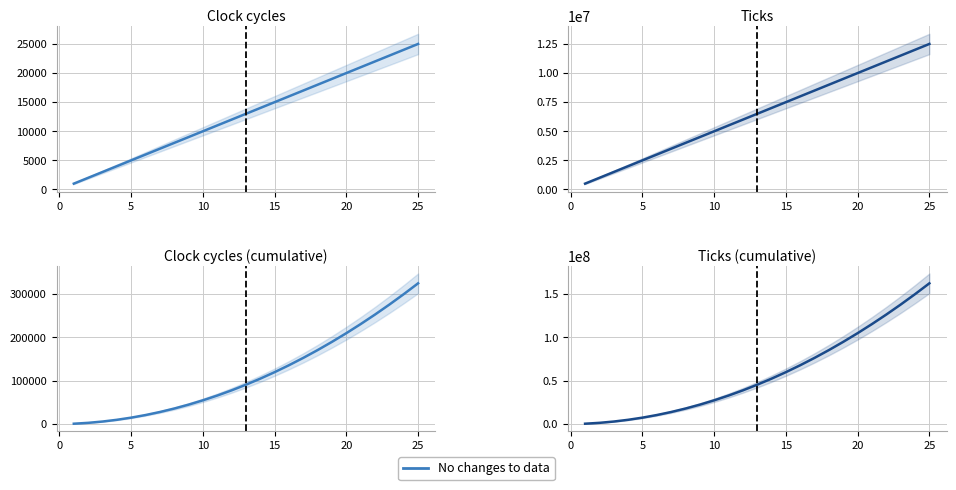

Count the number of categories in the chart.

25